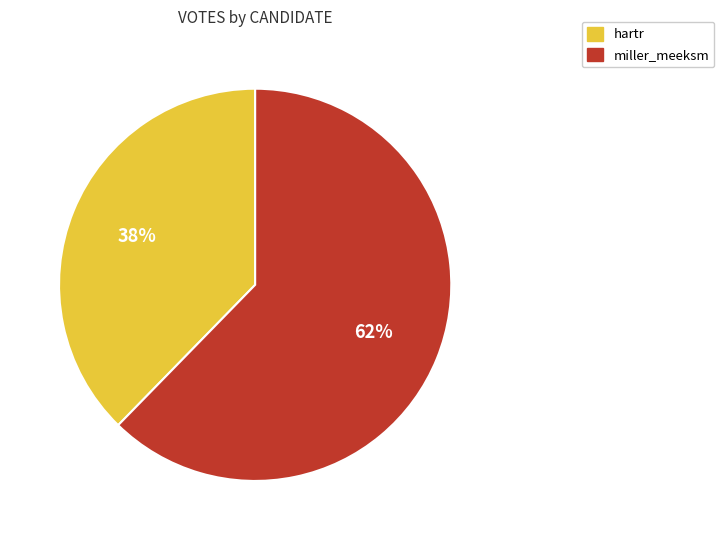

What is the largest slice in the pie chart?

miller_meeksm